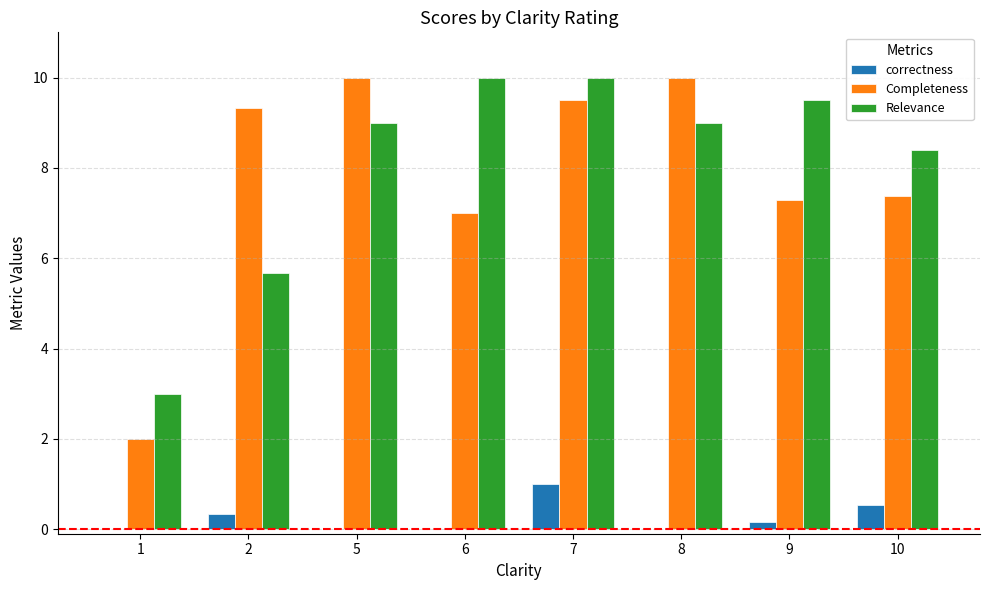

What is the sum of all Completeness values?

62.5